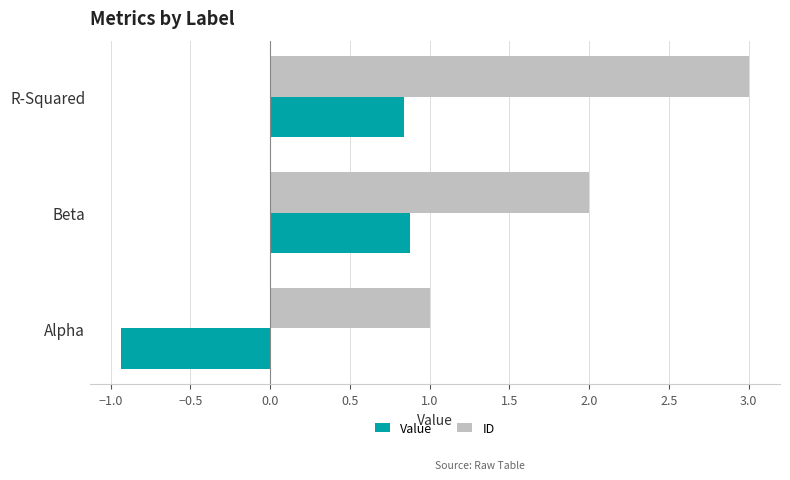

Rank the series by their average value, from highest to lowest.

ID, Value